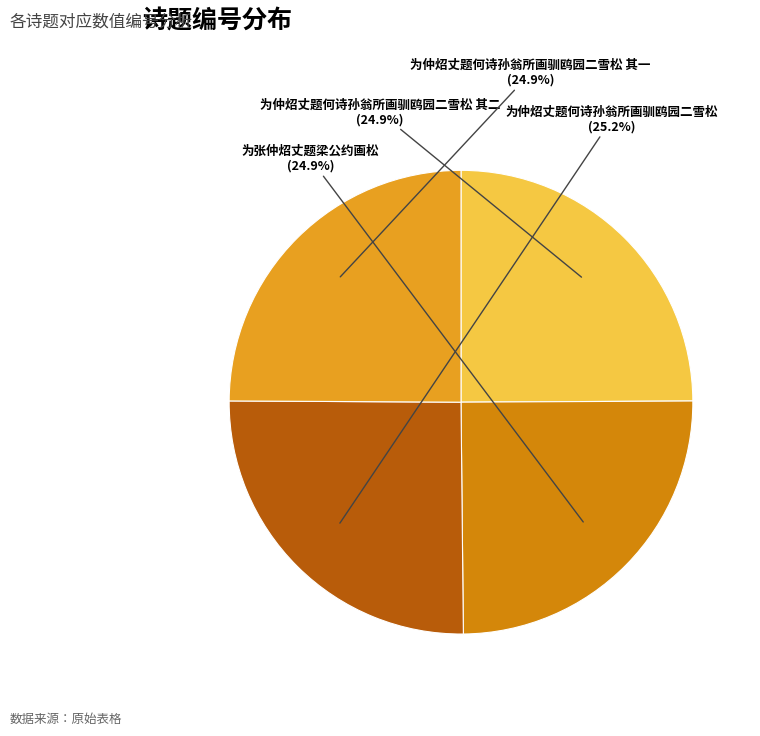

Is there any slice that represents more than half of the pie?

No